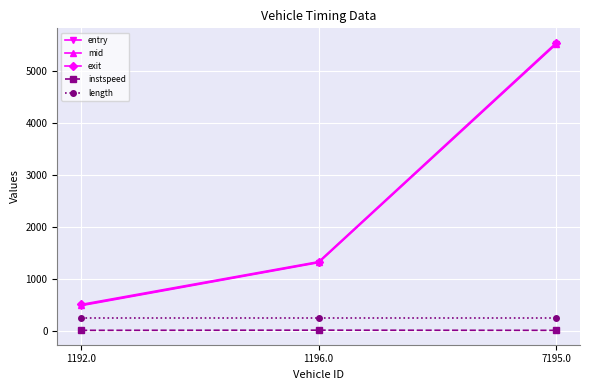

Is it true that entry equals 487.2 at 1192.0?

True